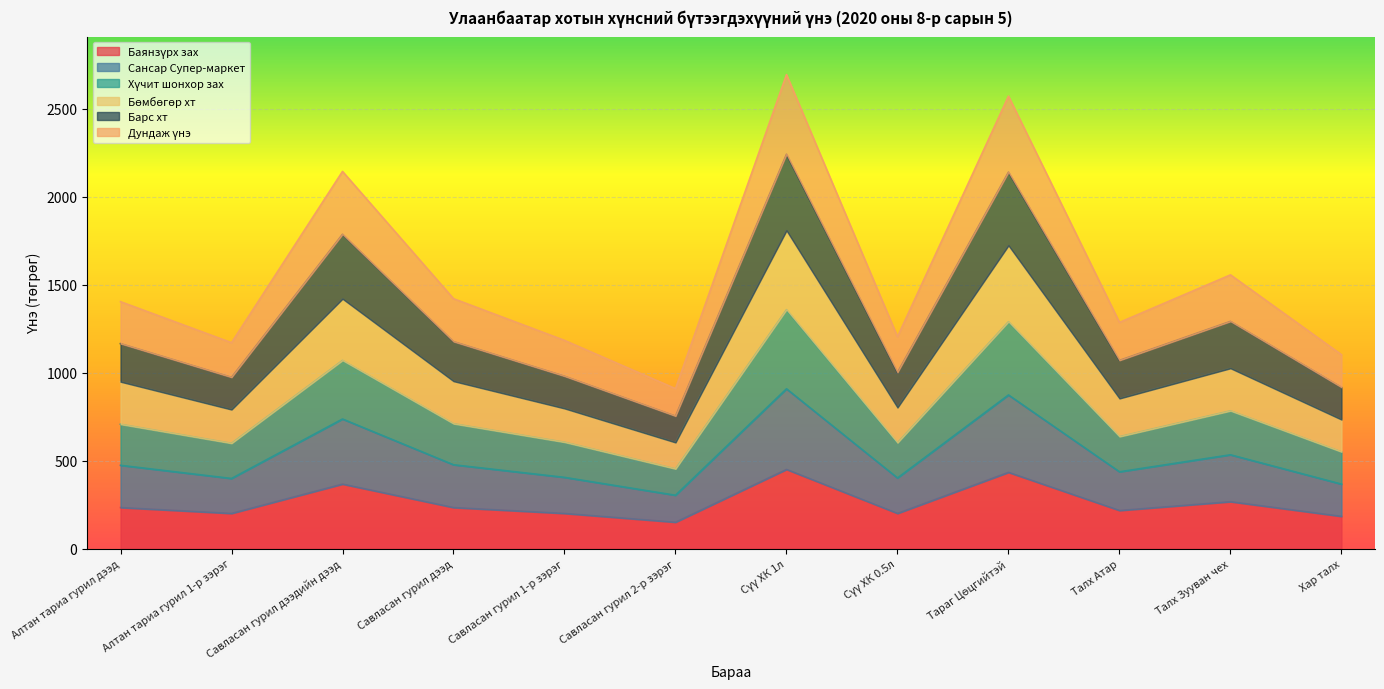

What is the value of the Баянзүрх зах point at the 8th from the left?

200.0